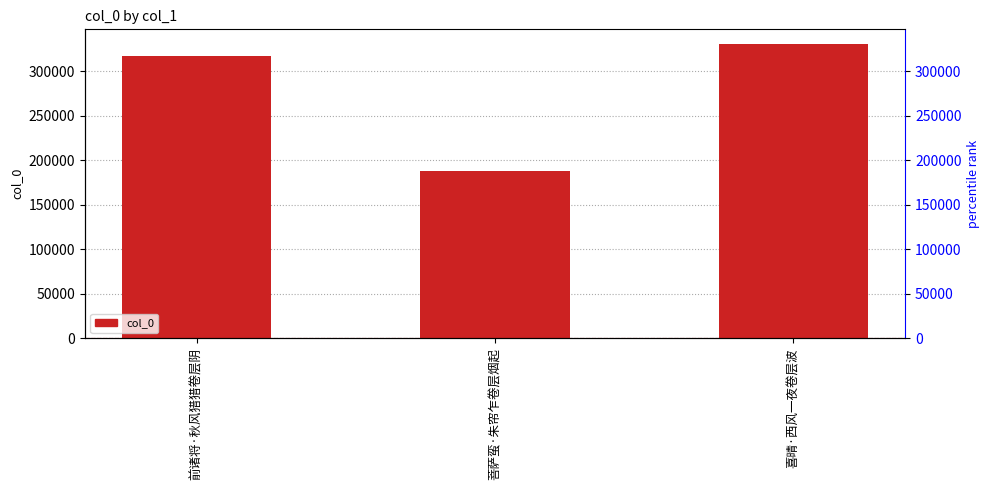

Where is the data nearest to the value 259465?

前诸将·秋风猎猎卷层阴